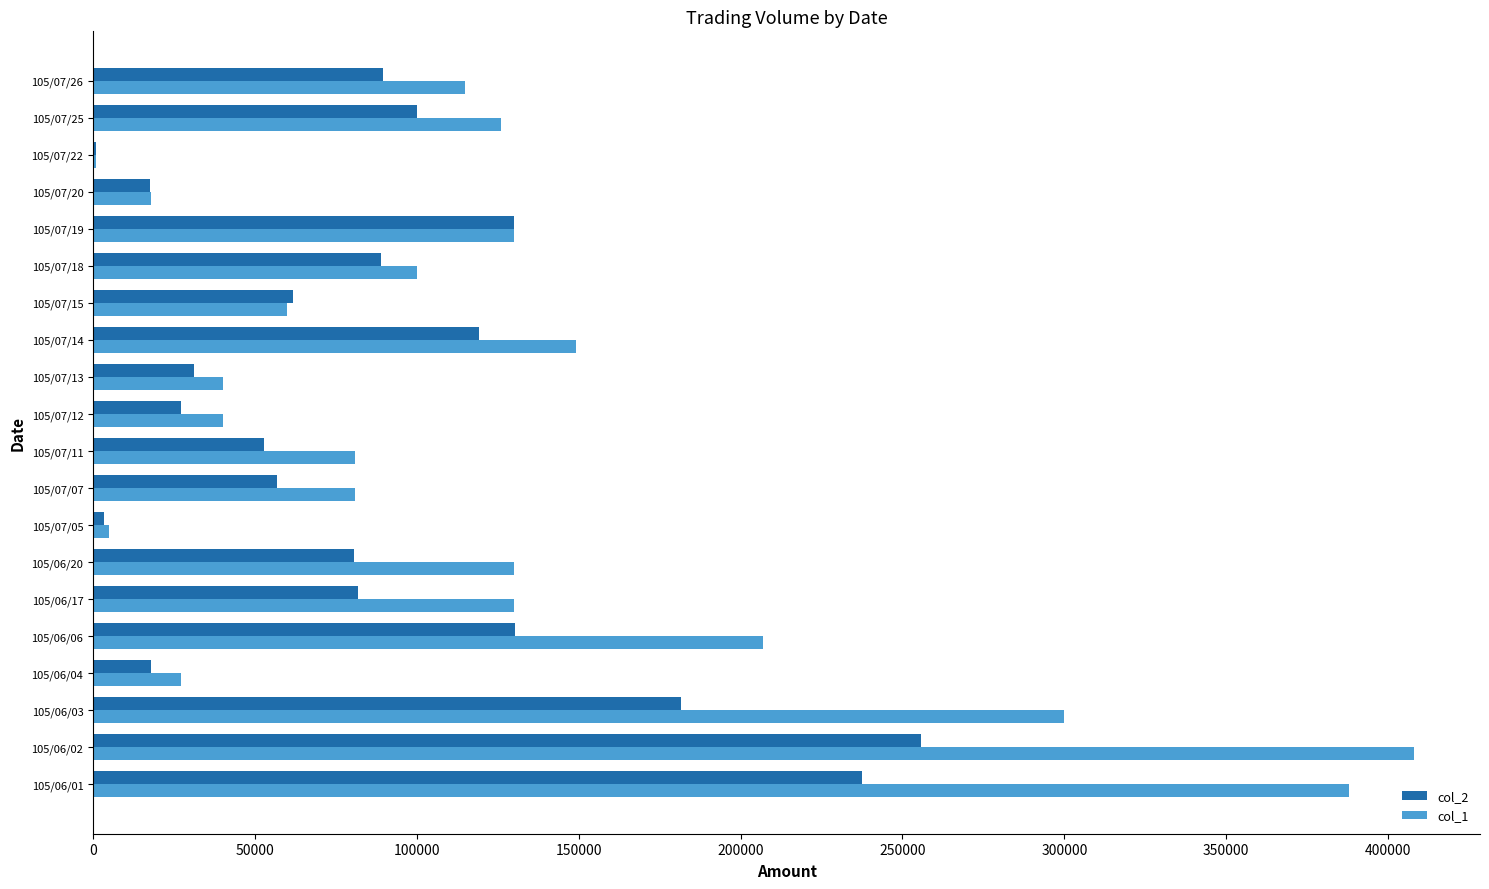

Between 105/06/06 and 105/07/11, which series saw the biggest shift?

col_1